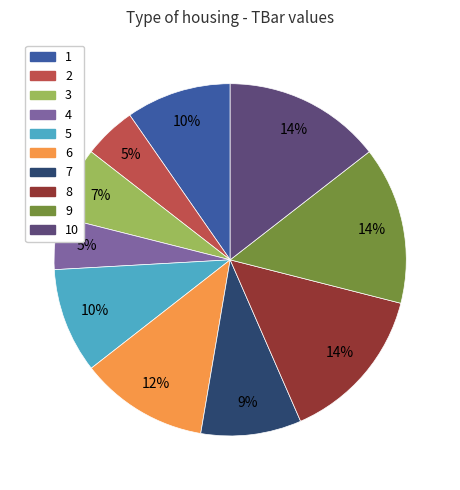

Is there any slice that represents more than half of the pie?

No